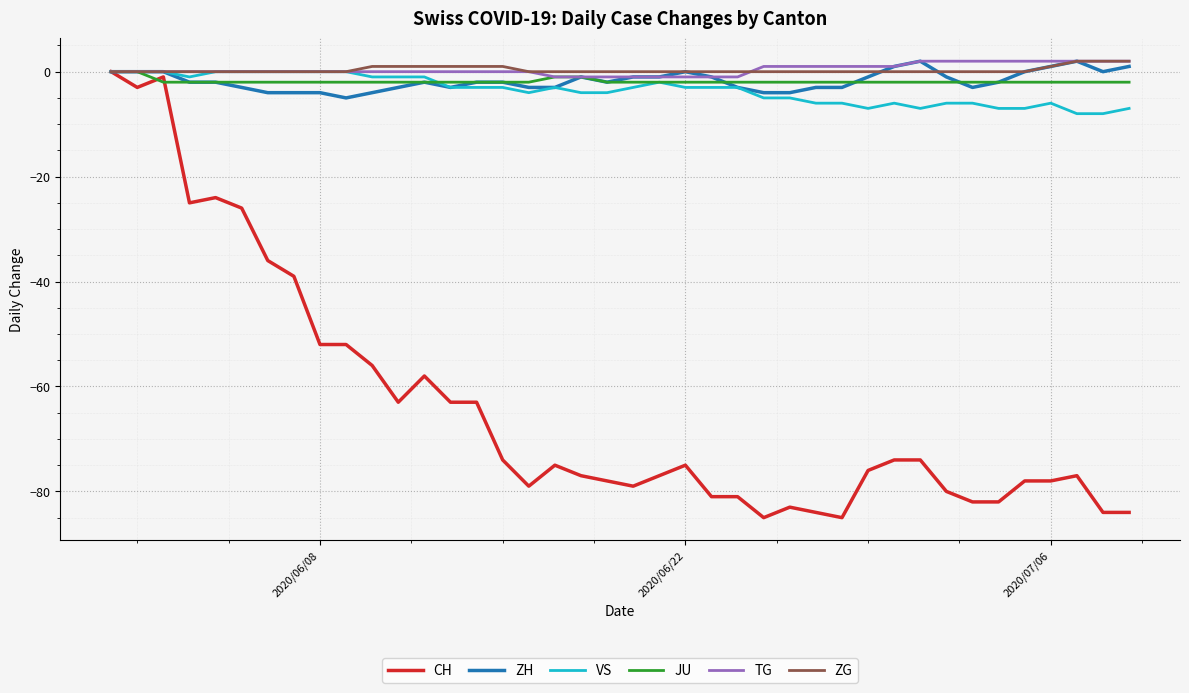

Which series has the widest spread of values?

CH